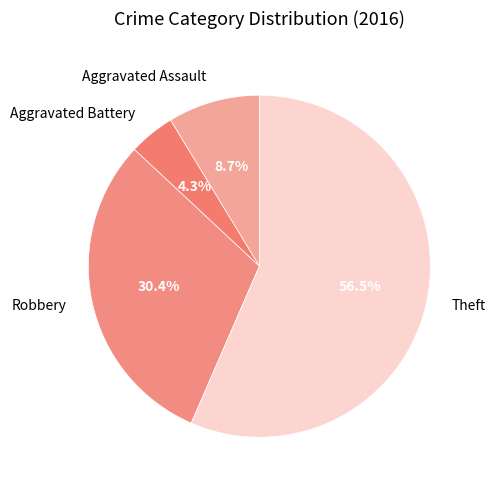

Which category has the smallest portion of the pie?

Aggravated Battery